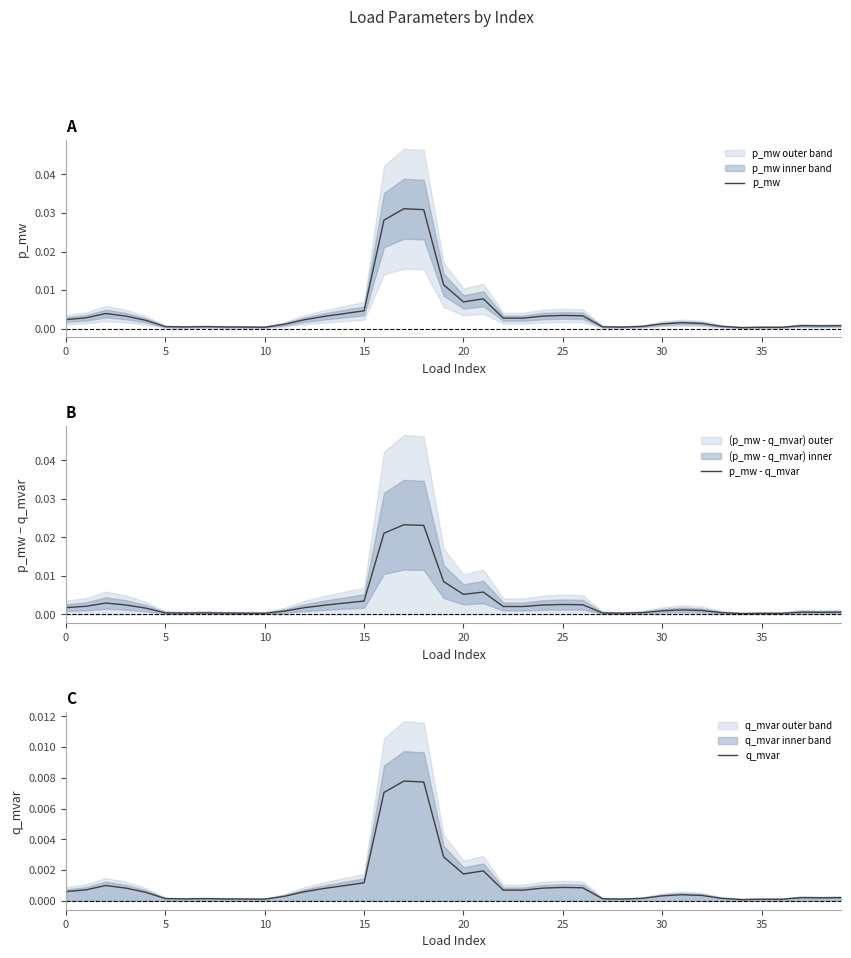

Is it true that p_mw - q_mvar equals 0.0 at 5?

True